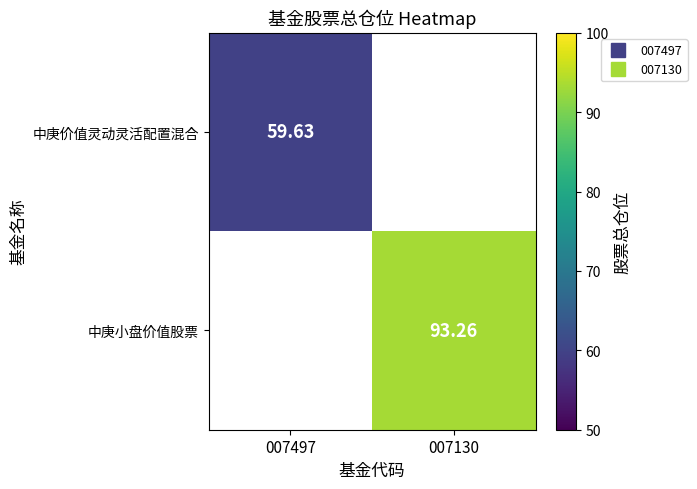

Which series has the largest range (max minus min)?

中庚价值灵动灵活配置混合